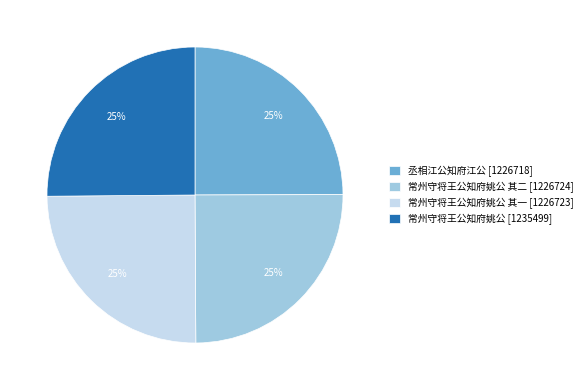

Does any single category account for the majority?

No